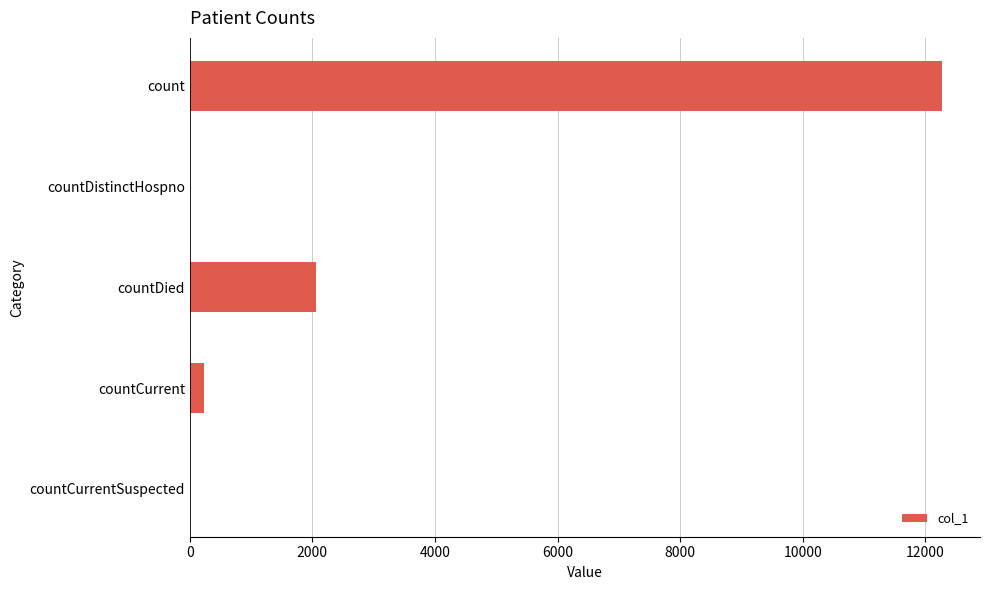

Reading top to bottom, transcribe all the data shown in this chart.

count=12278	countDistinctHospno=0	countDied=2059	countCurrent=237	countCurrentSuspected=0